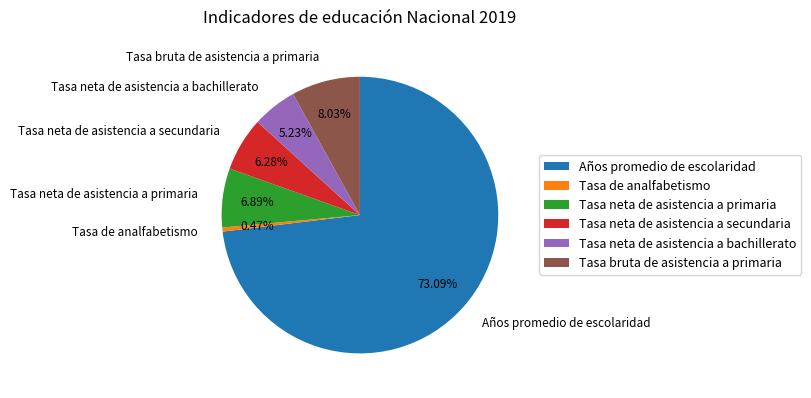

Does Tasa neta de asistencia a primaria represent more than half of the total?

No